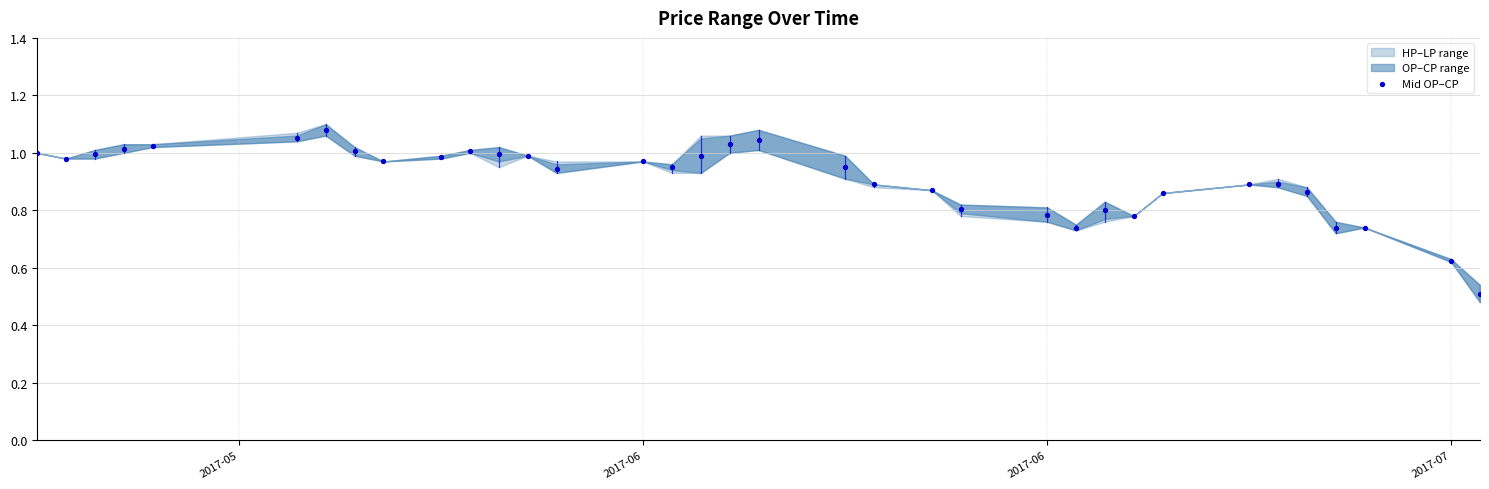

What is the range of X values (max minus min)?

50.0